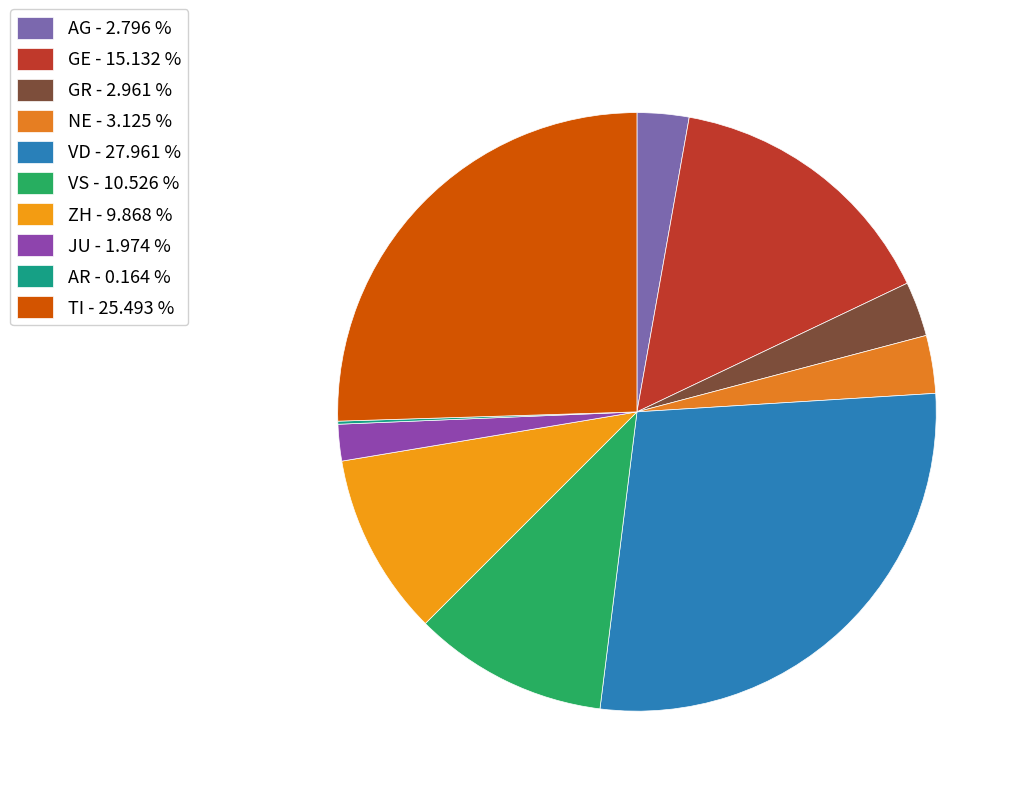

Which category has the biggest portion of the pie?

VD - 27.961 %